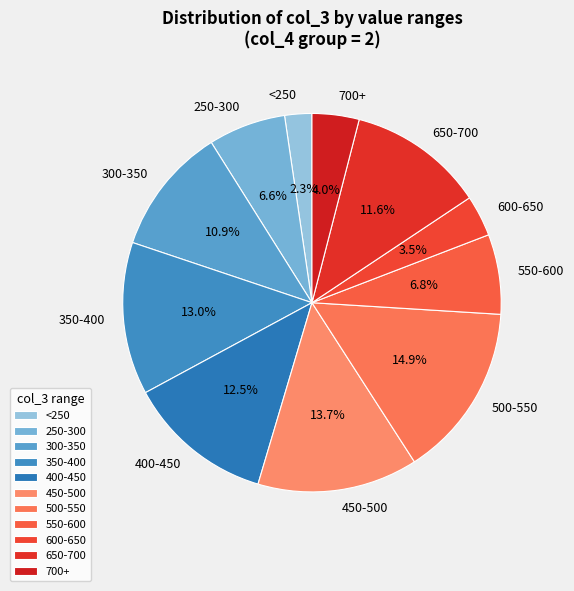

Which has a higher value, 450-500 or 500-550?

500-550